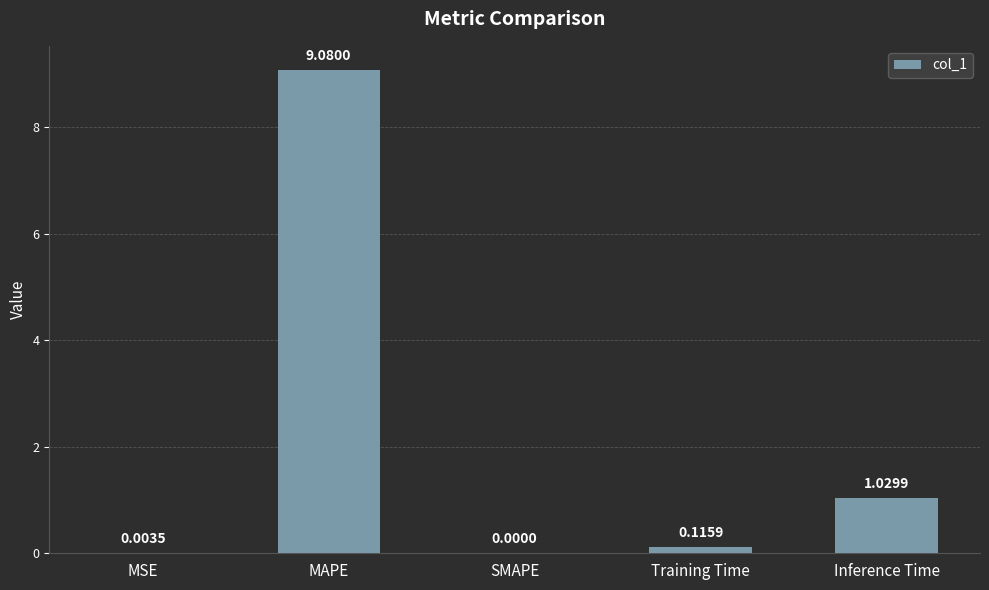

What is the sum of all values?

10.2